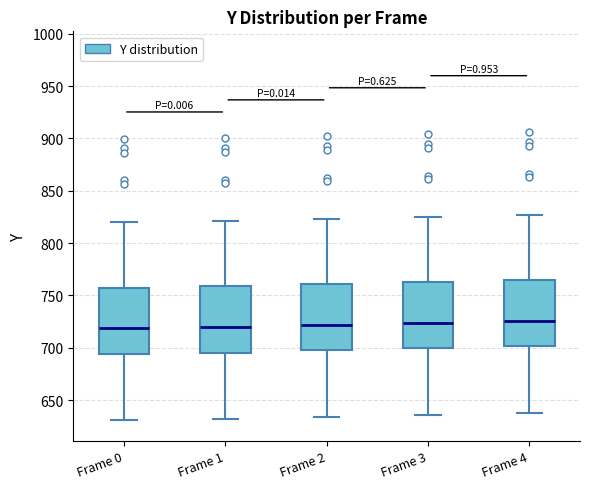

Reading left to right, transcribe this box plot: for each box, give where its median line is, the range the box spans, and where its two whiskers end, as read against the y-axis. The values are not printed on the chart, so give them approximately, as read against the axis.

Frame 0: median 720, box 695 to 760, whiskers 630 to 820
Frame 1: median 720, box 695 to 760, whiskers 630 to 820
Frame 2: median 720, box 700 to 760, whiskers 635 to 825
Frame 3: median 725, box 700 to 765, whiskers 635 to 825
Frame 4: median 725, box 700 to 765, whiskers 640 to 825